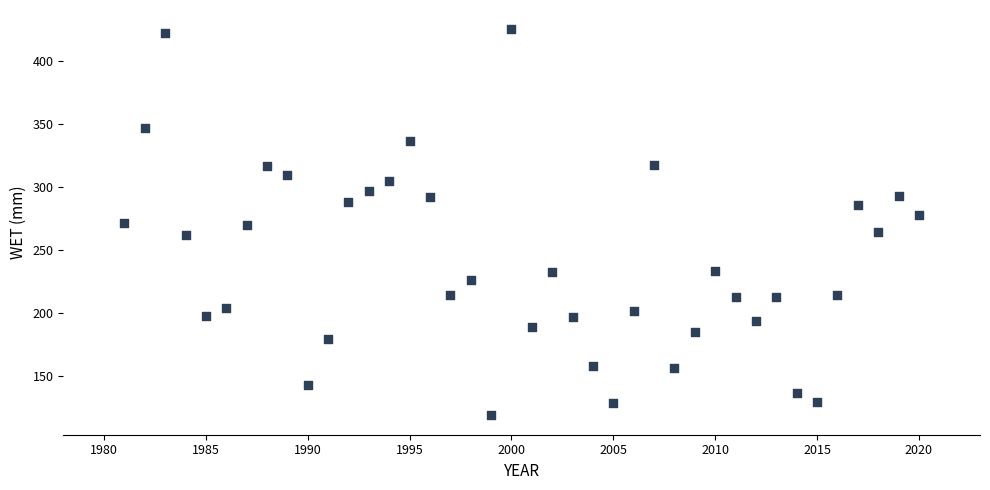

What is the range of X values (max minus min)?

39.0